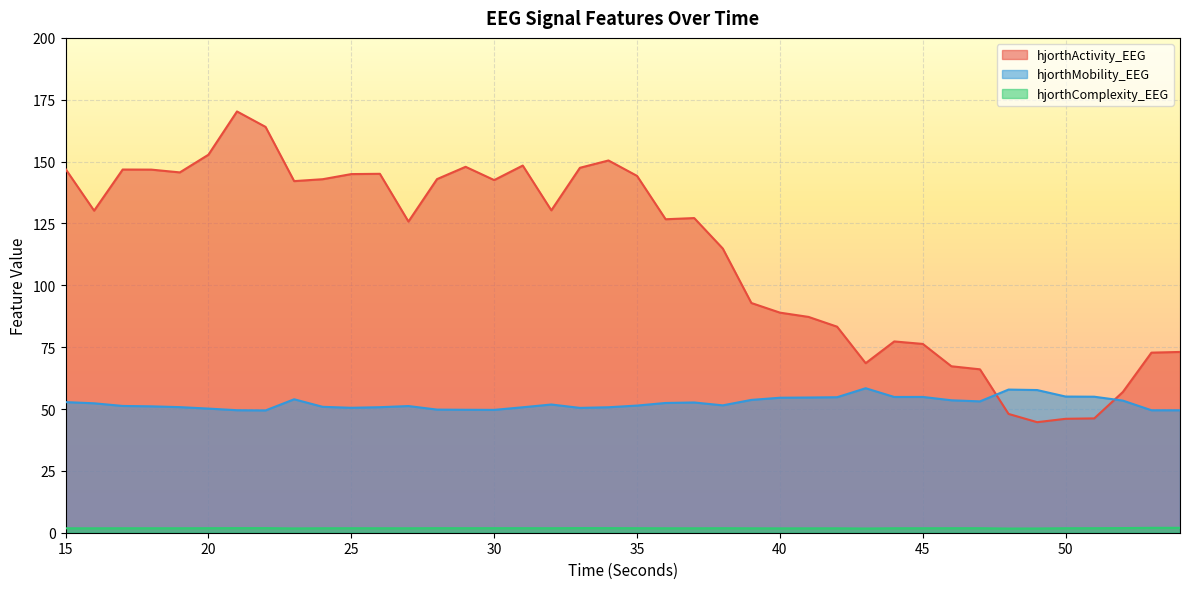

True or false: hjorthMobility_EEG and hjorthComplexity_EEG cross at least once.

False